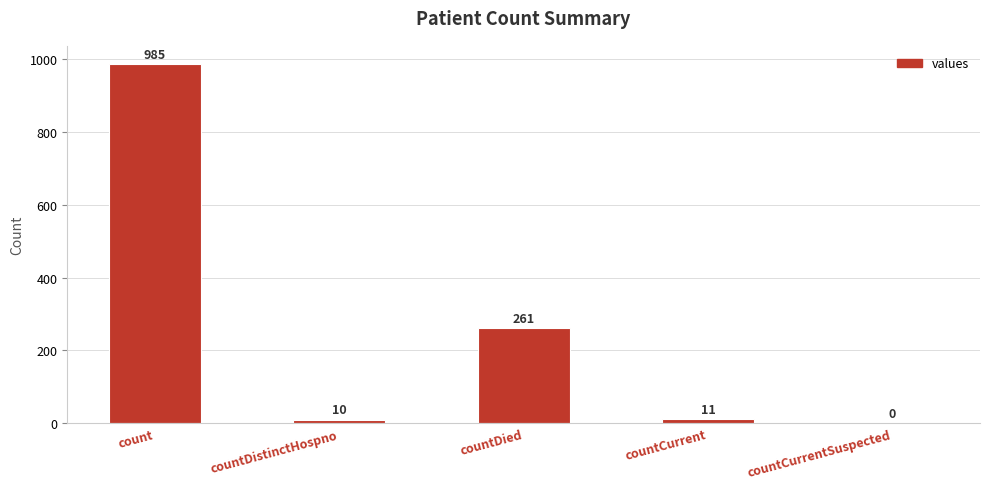

True or false: the data shows 1674 at count.

False